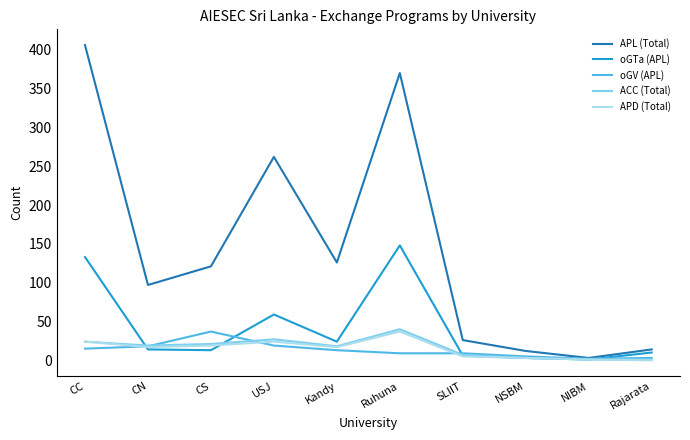

Read the oGV (APL) value at CC.

15